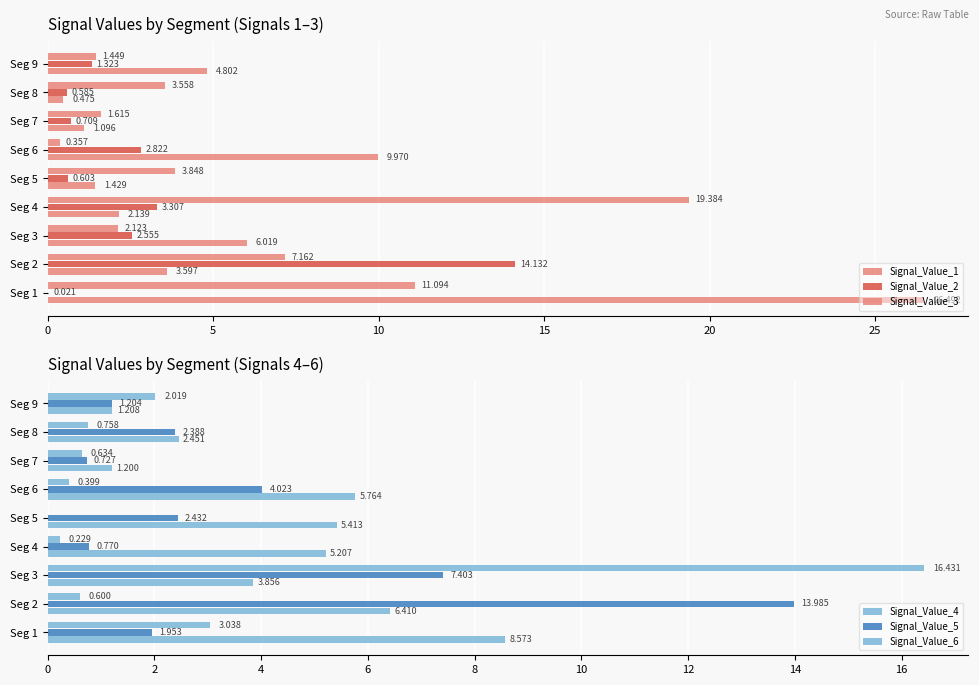

What is the label of the 8th bar from the right?

5